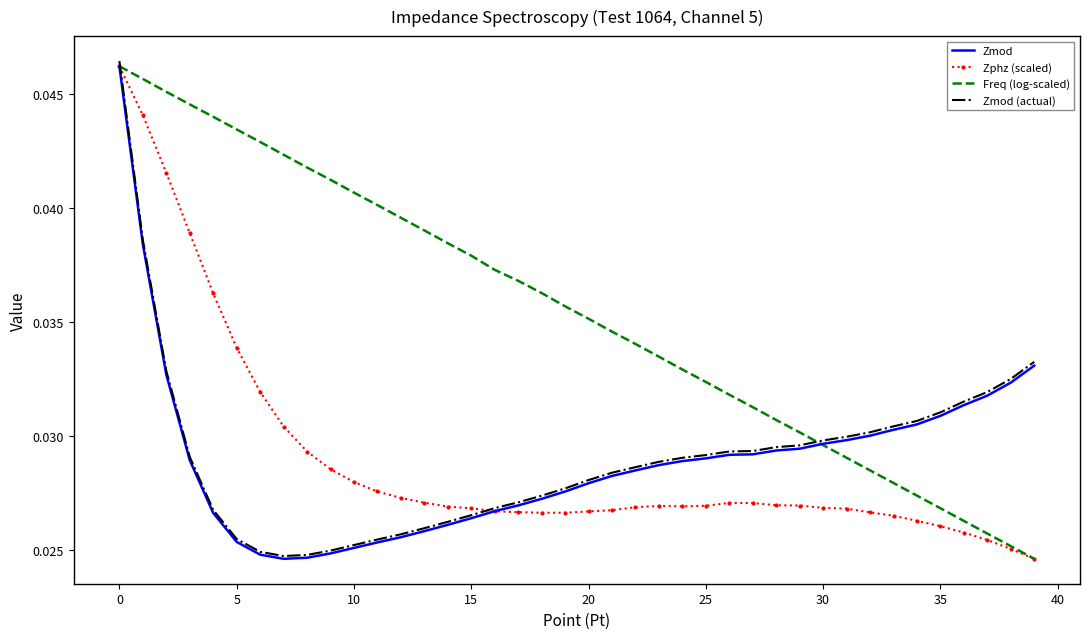

Which series has the largest total across all categories?

Freq (log-scaled)